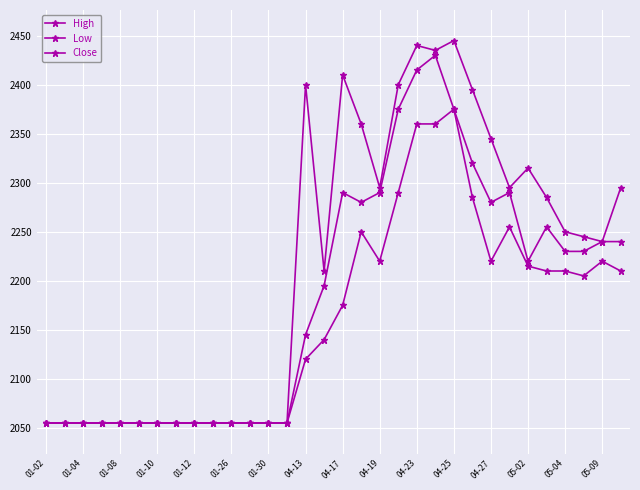

True or false: Low and Close cross at least once.

False